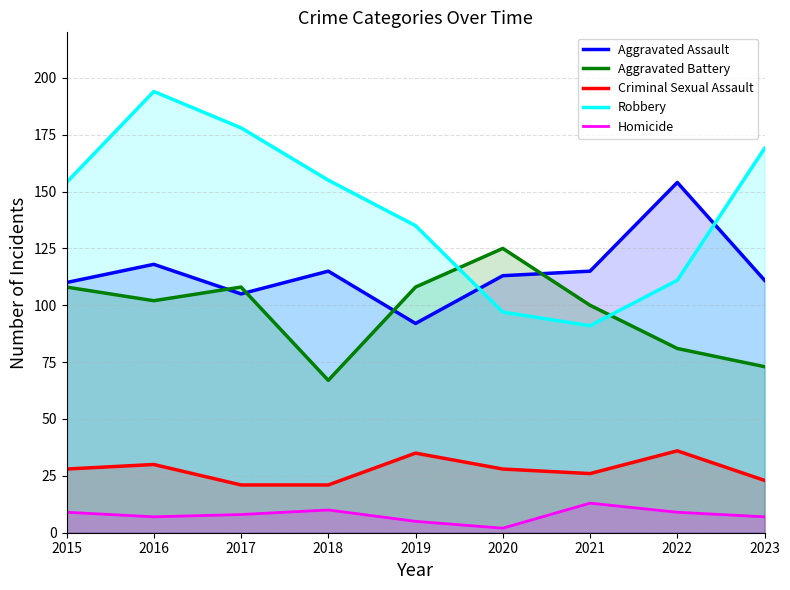

True or false: Robbery has a value of 279 at 2023.

False